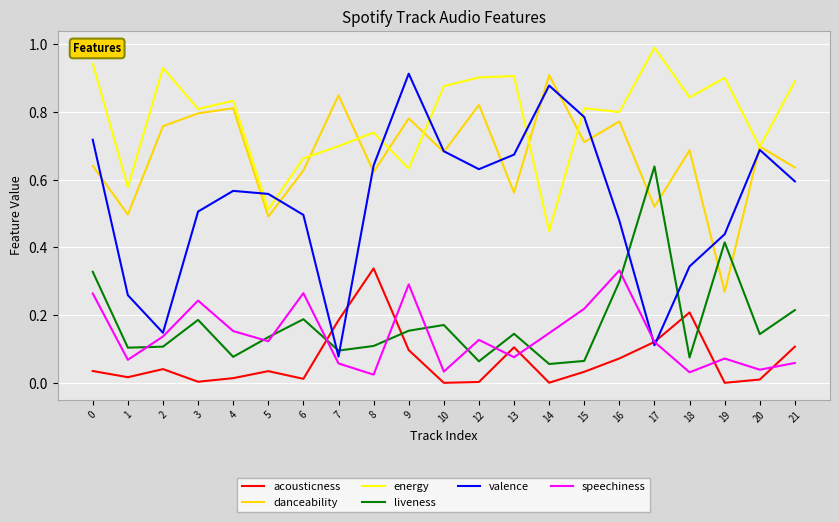

Does the chart display data point markers on the line(s)?

No